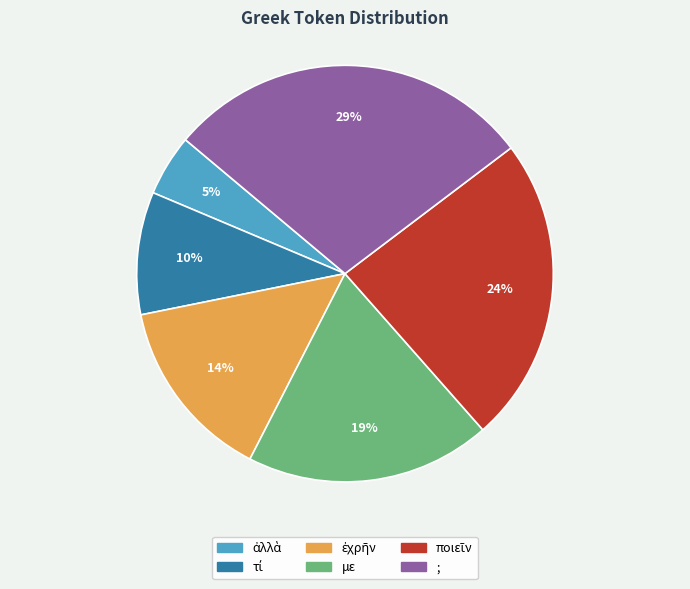

Approximately how many times larger is the value at ; compared to με?

1.5